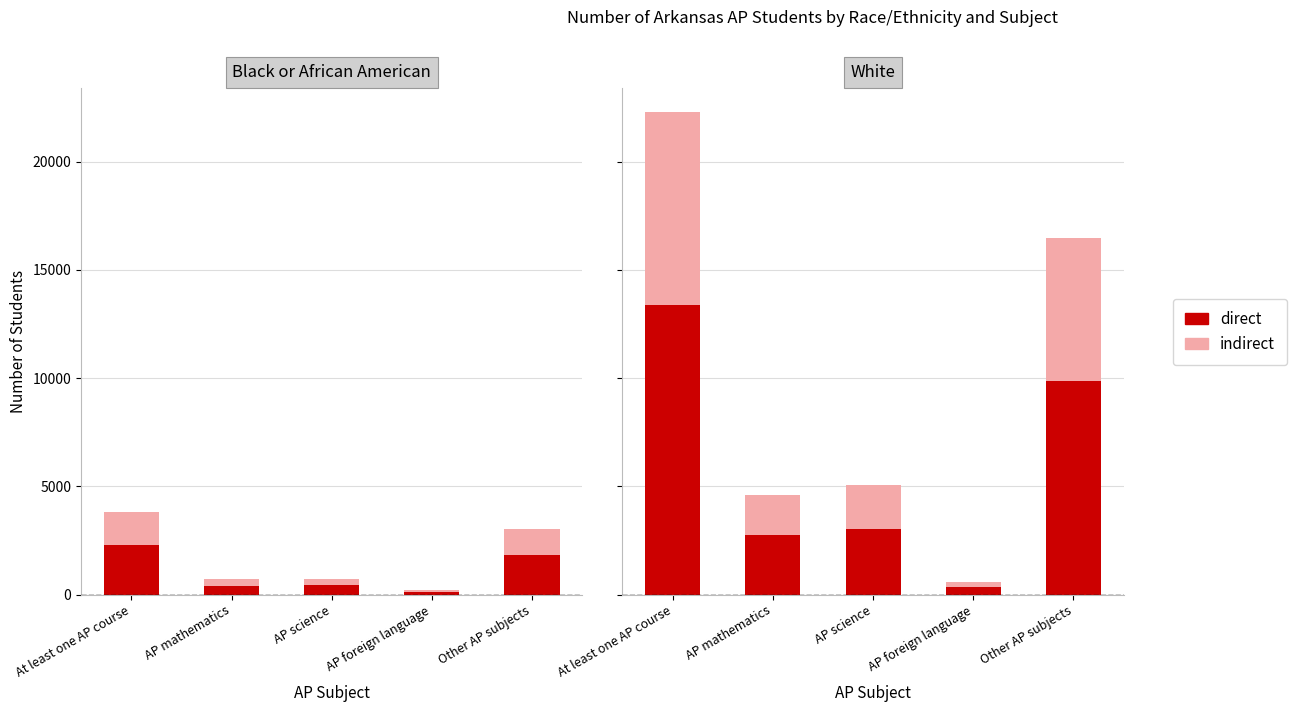

Where is indirect nearest to the value 4574?

Other AP subjects